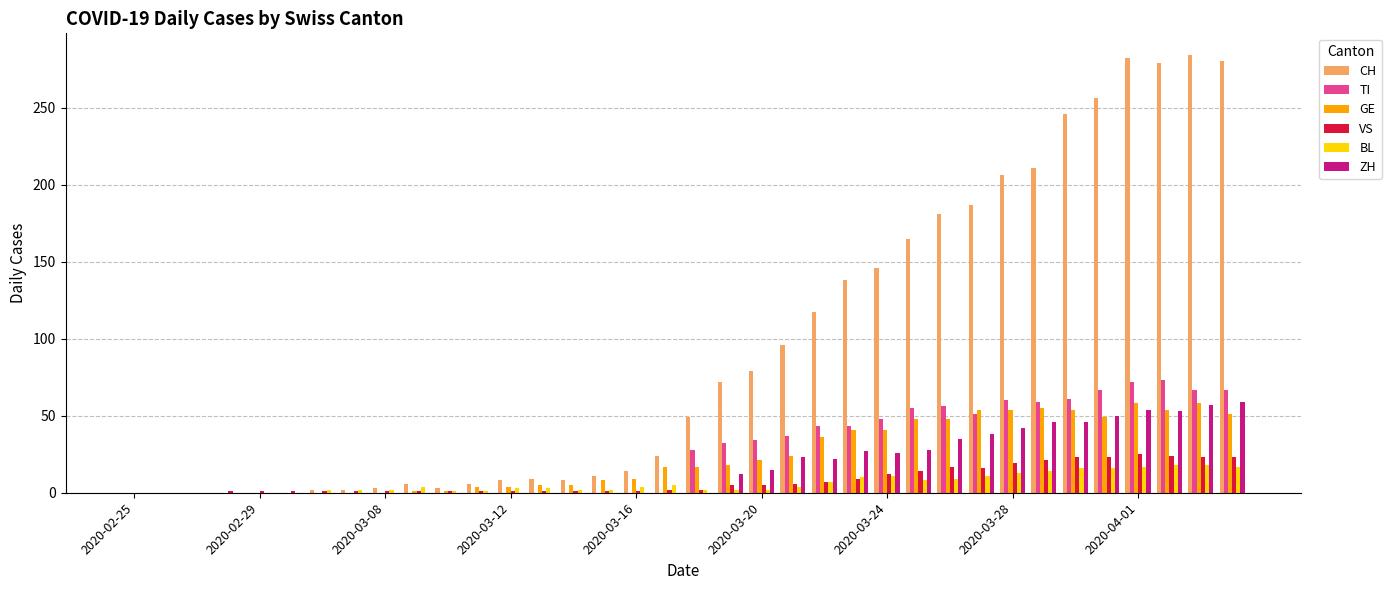

What is the greatest value displayed?

284